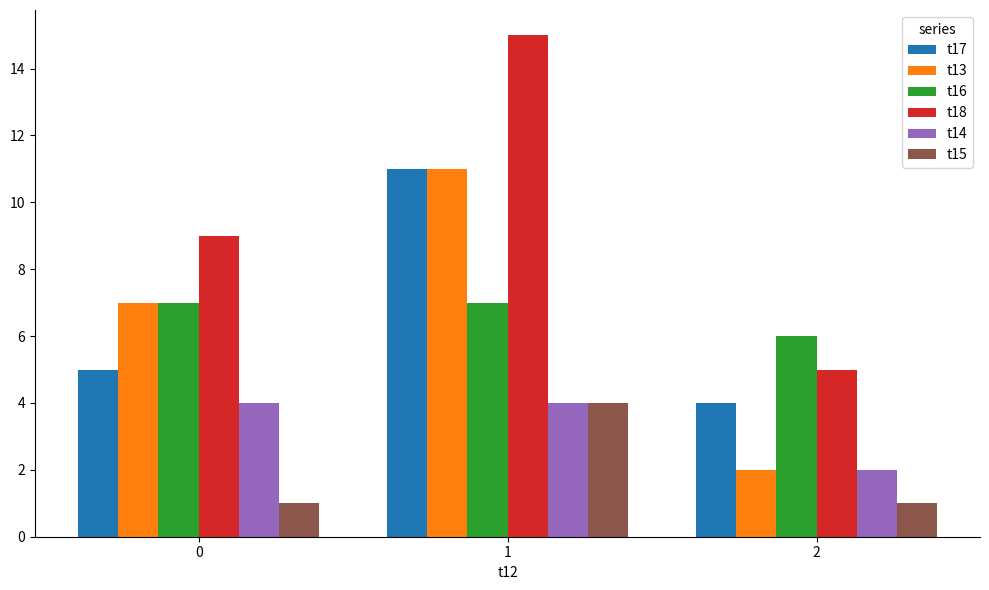

At which label does t13 reach its minimum?

2